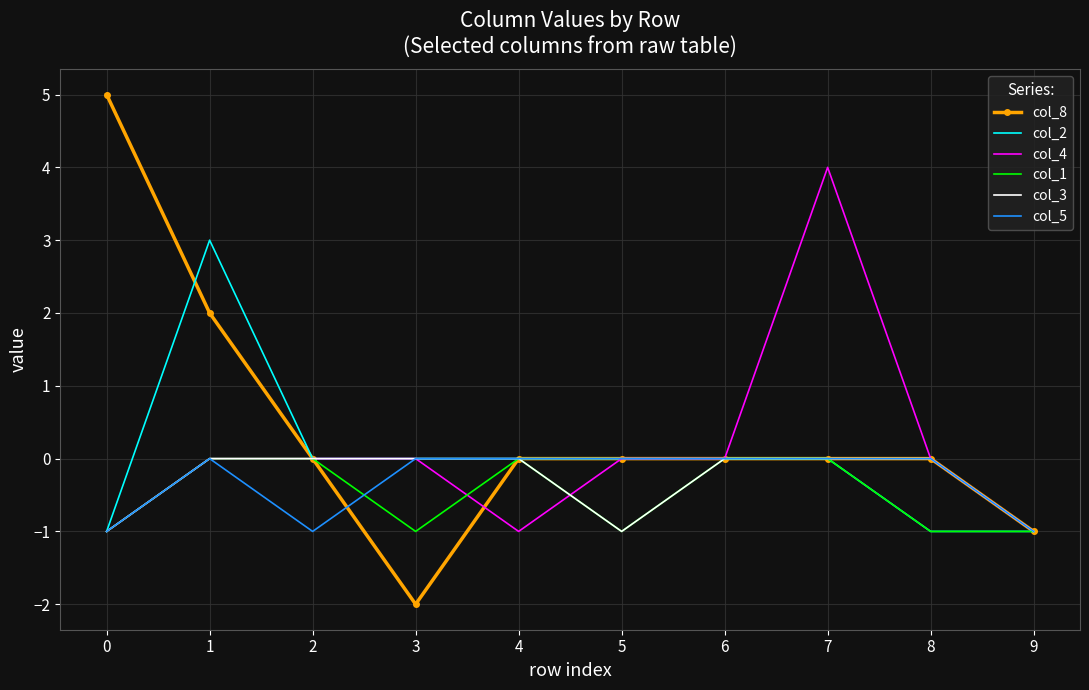

True or false: col_2 has a value of 0 at 2.

True